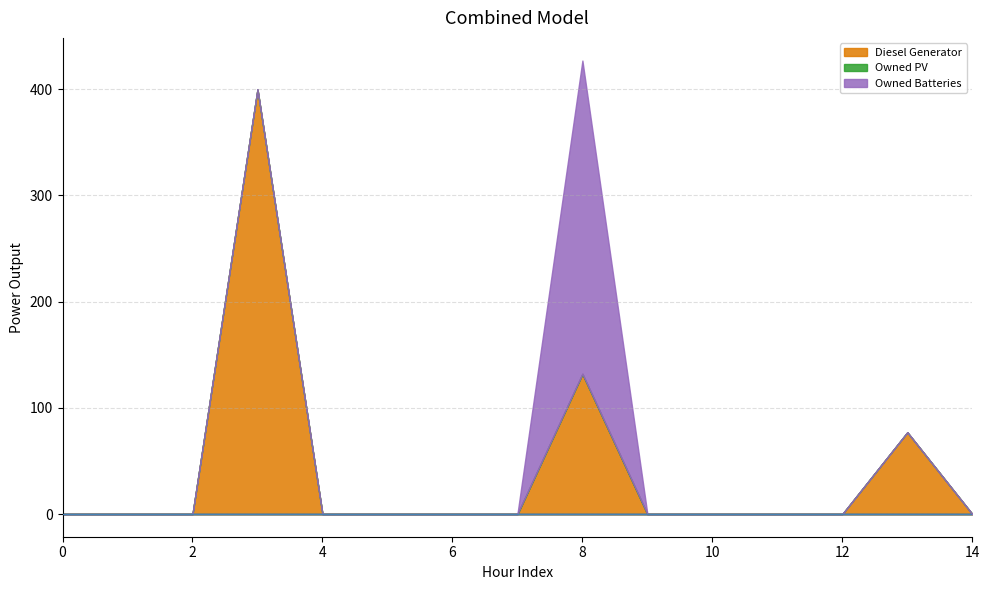

Reading left to right, transcribe all the data shown in this chart.

Diesel Generator: 0	0	0	400	0	0	0	0	132	0	0	0	0	77	0
Owned PV: 0	0	0	0	0	0	0	0	0	0	0	0	0	0	0
Owned Batteries: 0	0	0	0	0	0	0	0	295	0	0	0	0	0	0